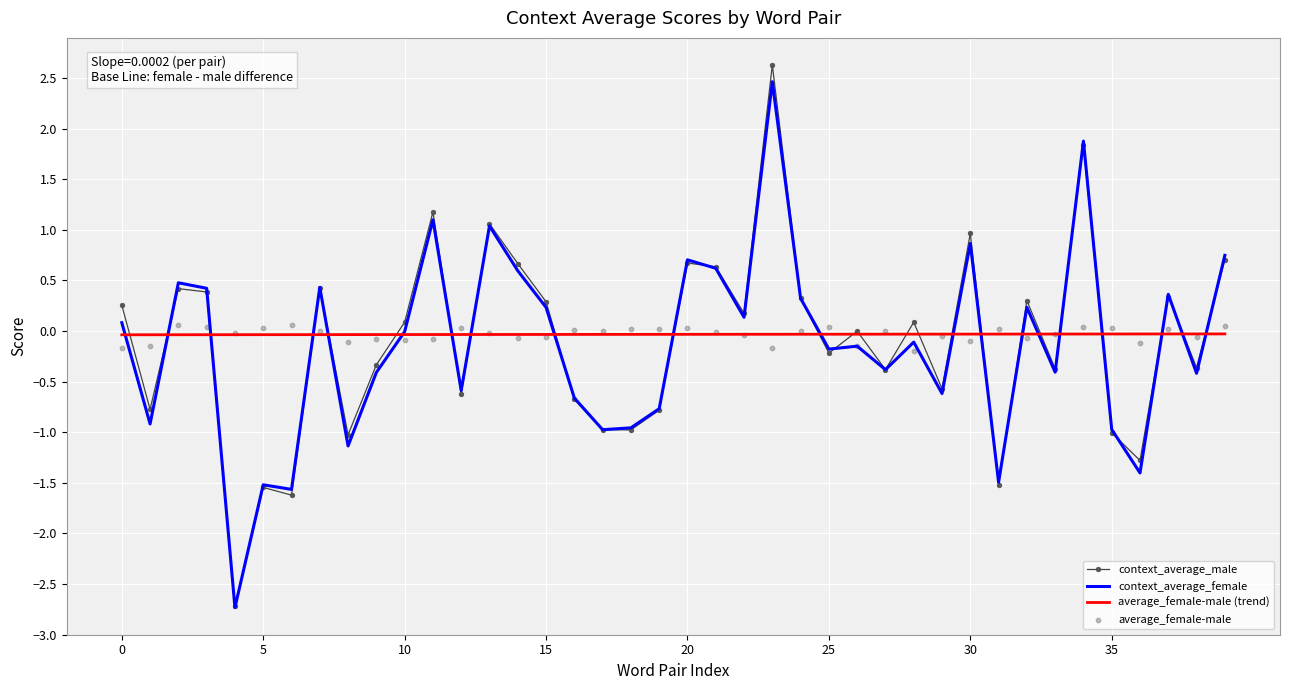

Which series reaches the maximum Y coordinate?

context_average_male